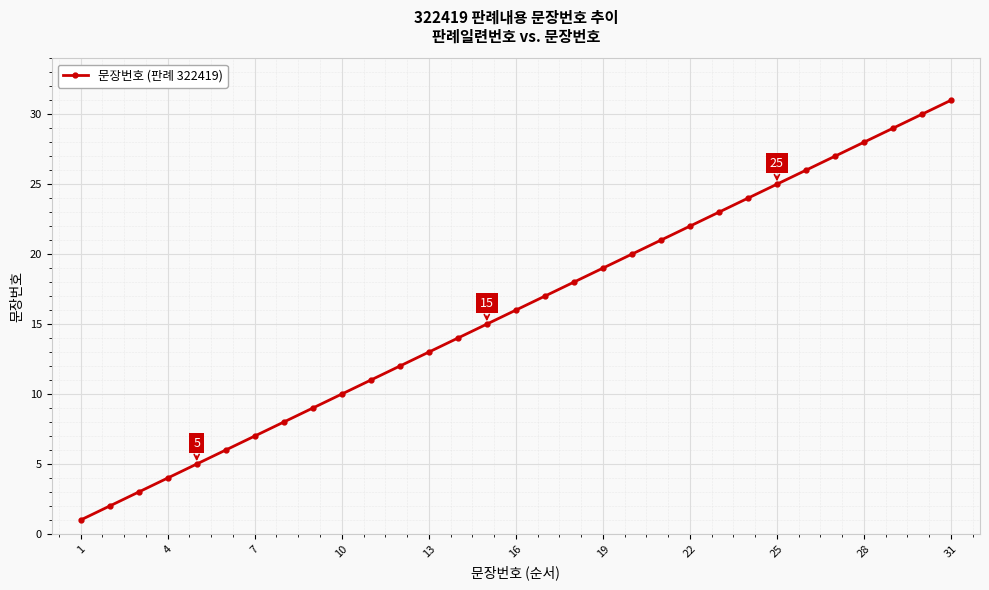

True or false: the data has more than 2 interior local peaks.

False